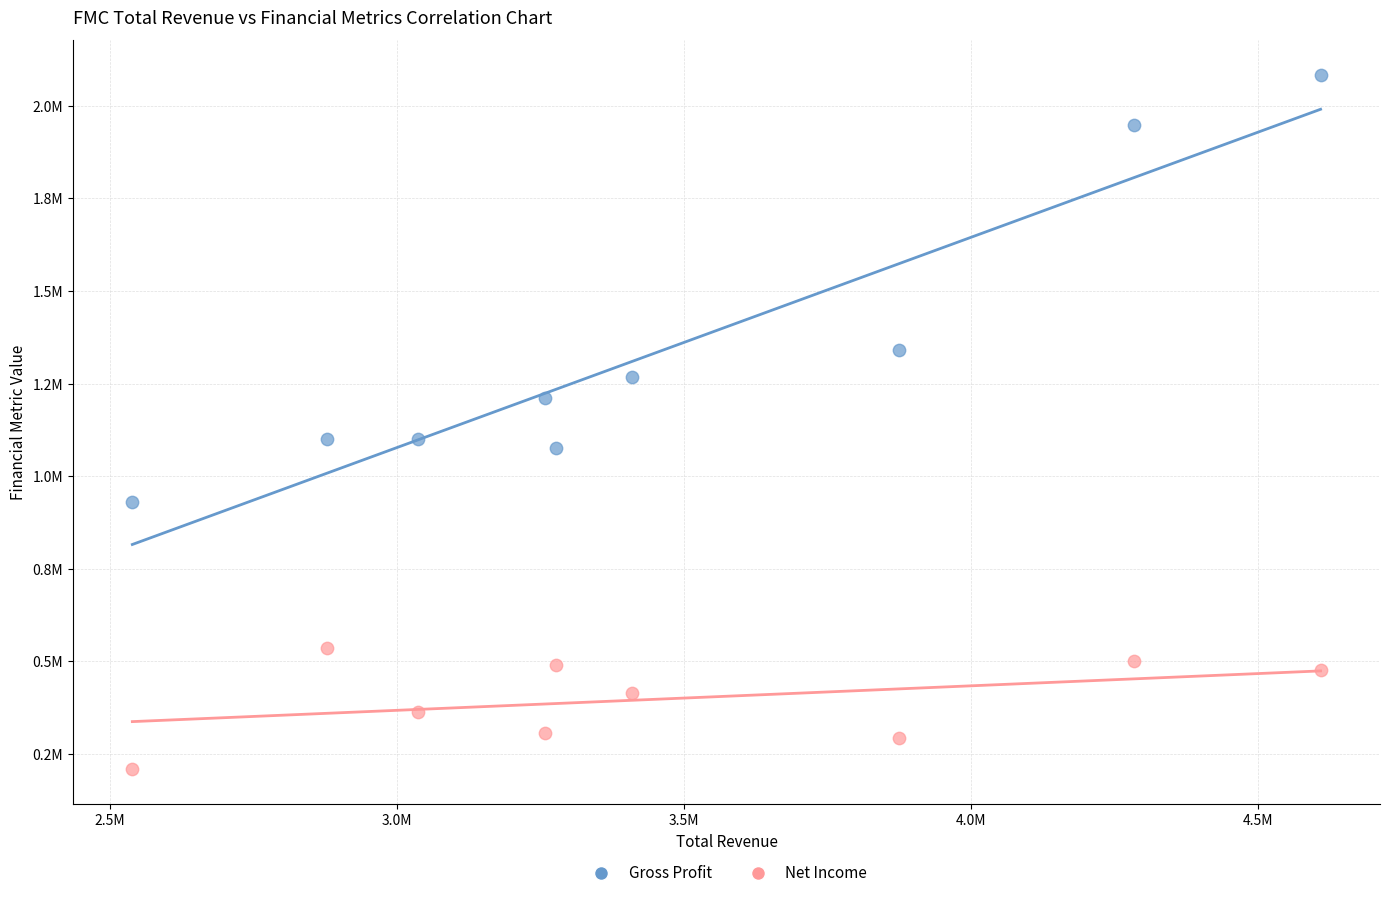

What are all the series names shown in the legend?

Gross Profit, Net Income